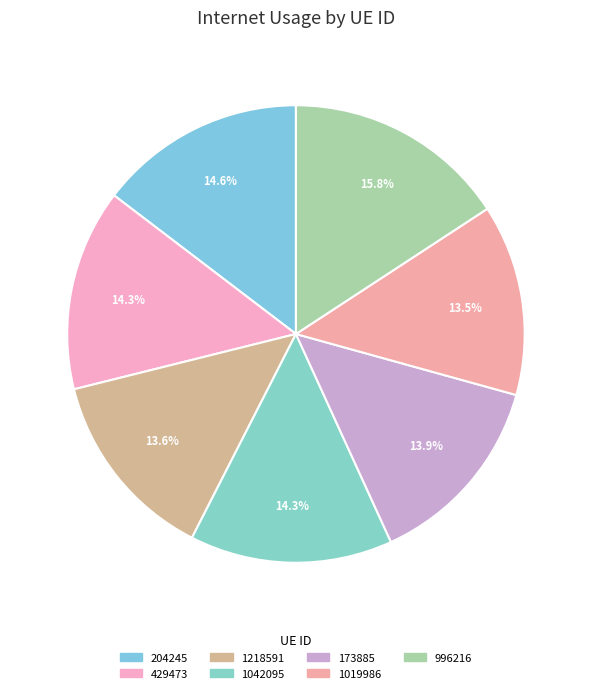

Count the number of slices in the pie.

7